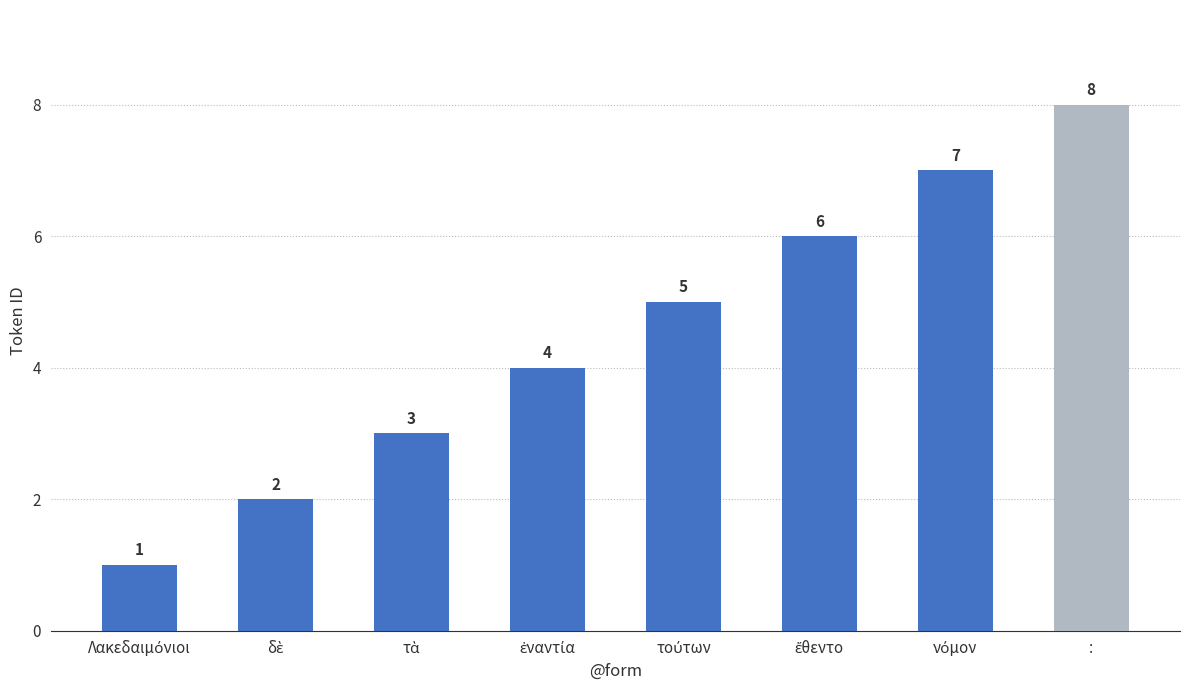

How many values are below 5?

4